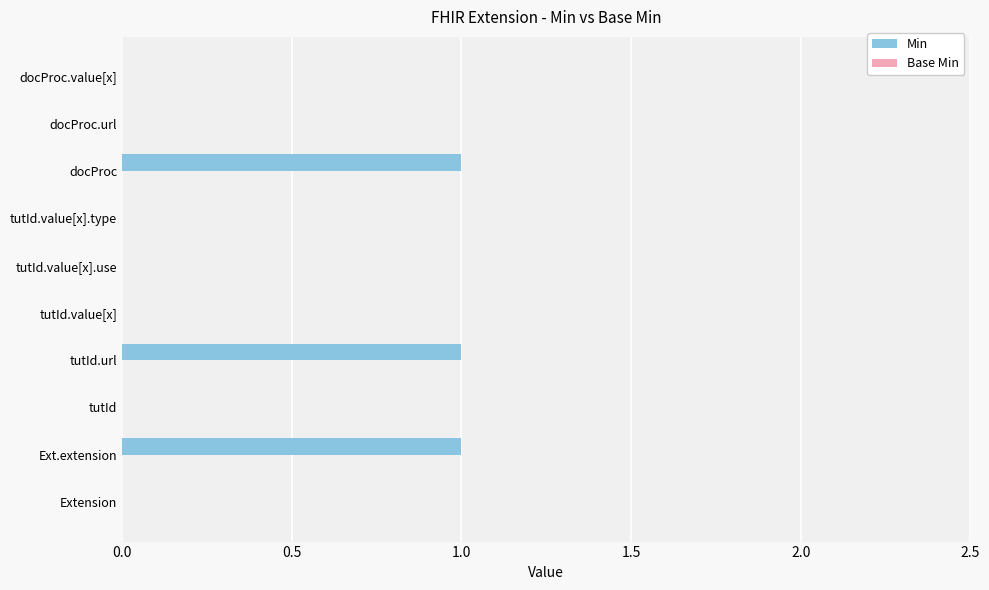

True or false: the data shows 0 at Extension.

True